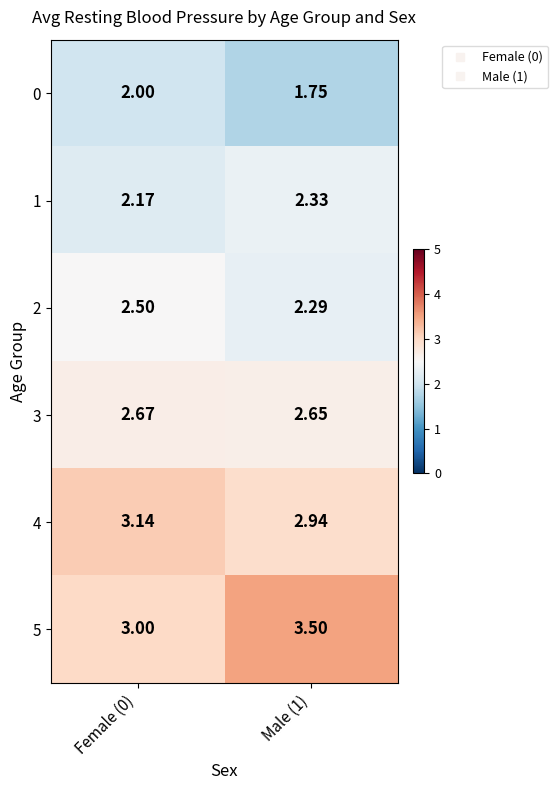

Is the value of 0 at Male (1) greater than the value of 1 at Female (0)?

No